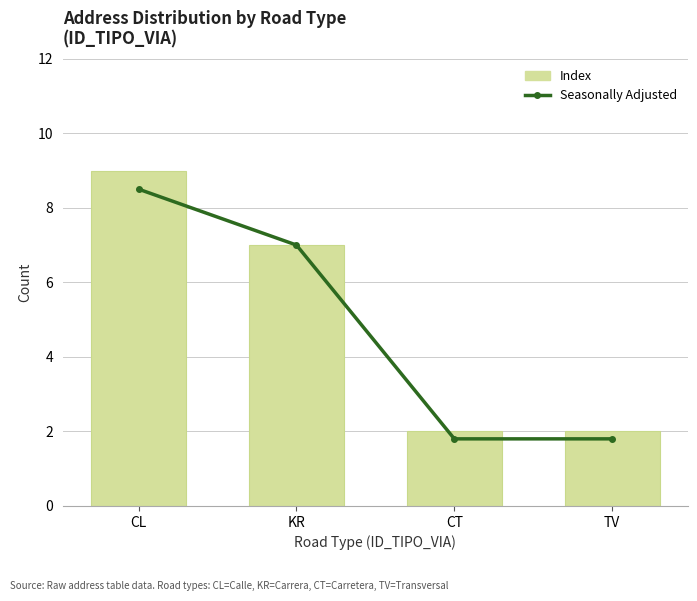

Does the chart contain any negative values?

No